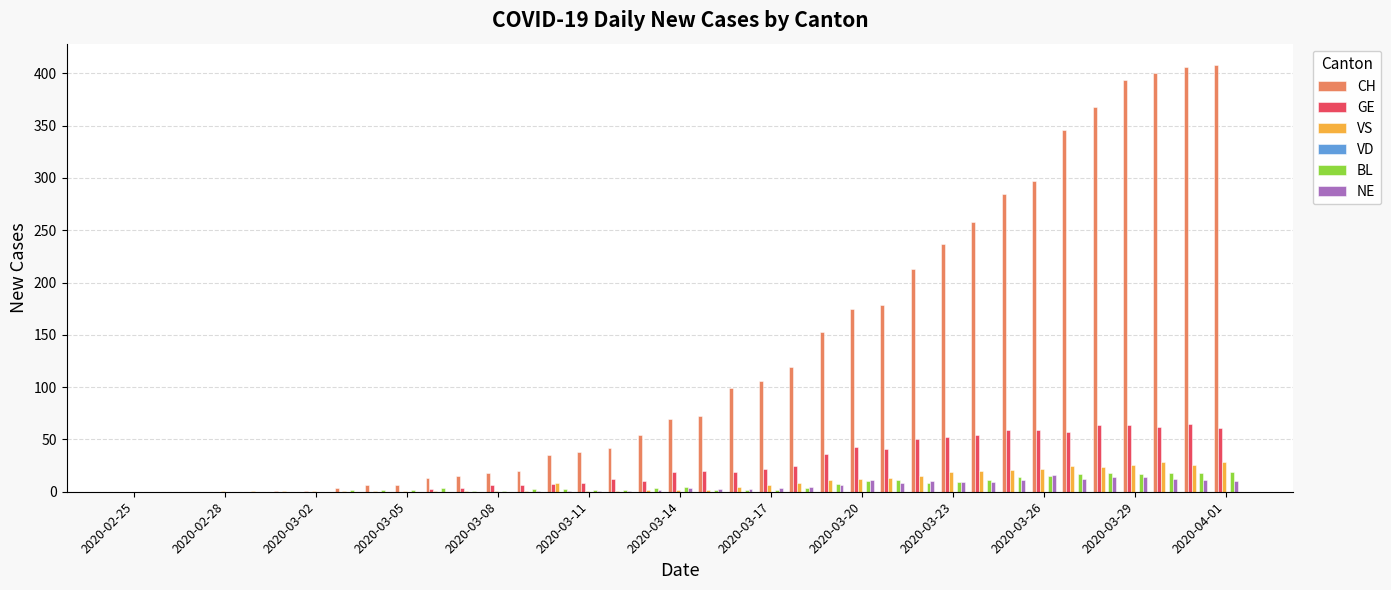

How many categories are shown in the chart?

37